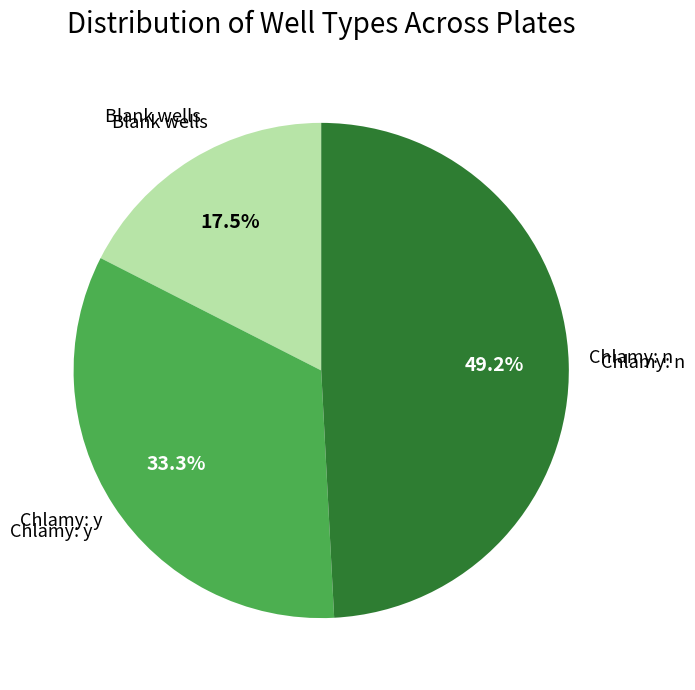

Is there any slice that represents more than half of the pie?

No